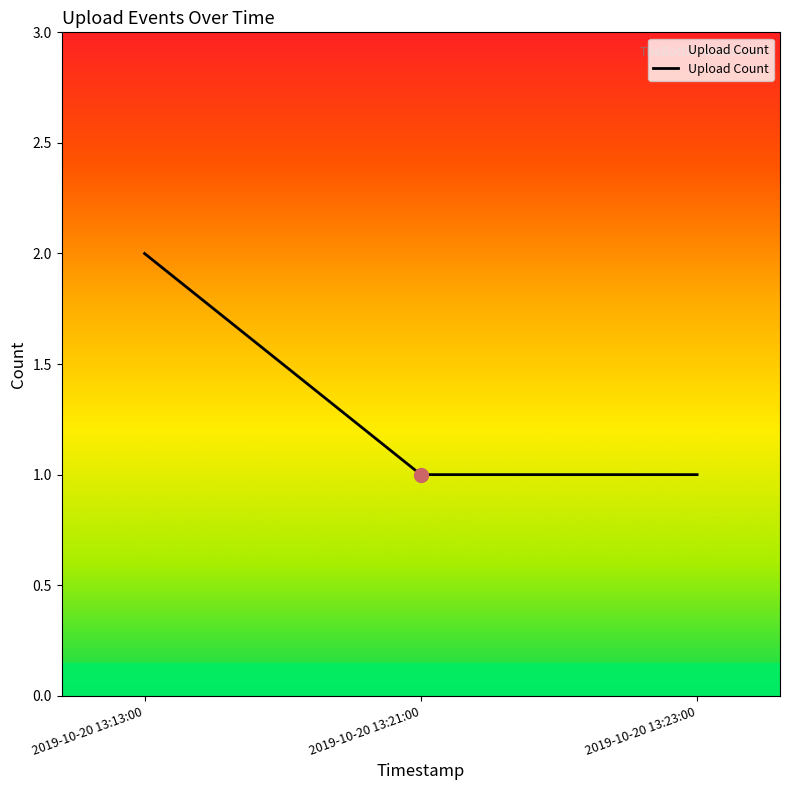

What is the ratio of the value at 2019-10-20 13:13:00 to the value at 2019-10-20 13:23:00?

2.0